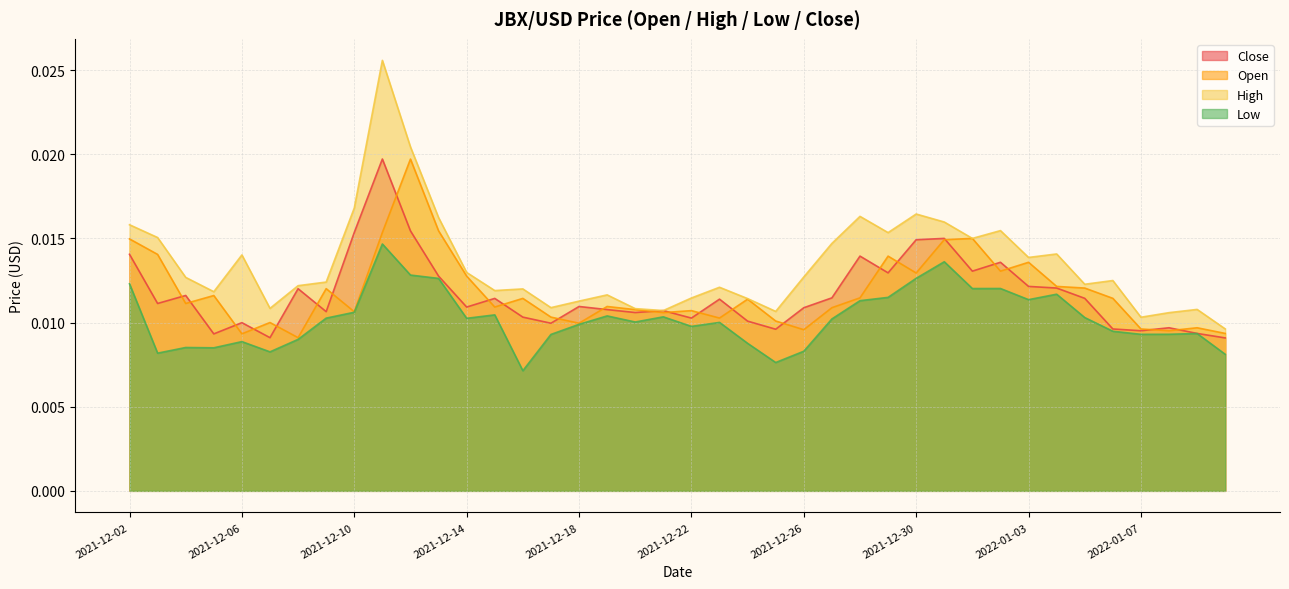

In High, how many points are higher than both neighbors (excluding endpoints)?

11